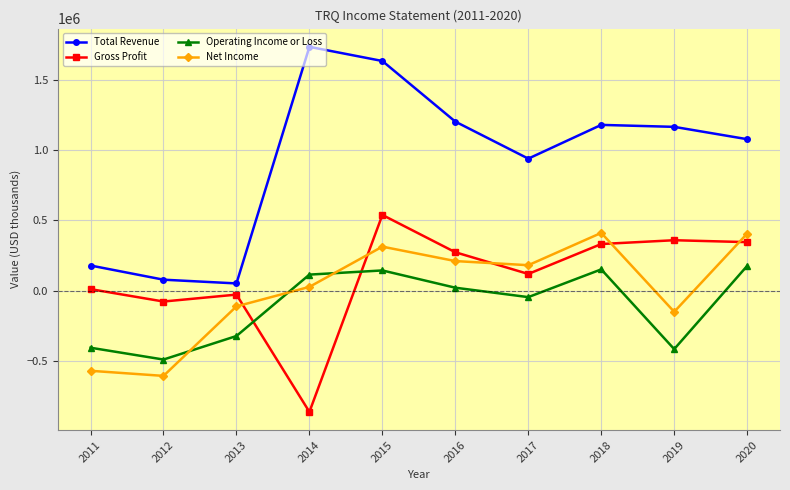

At which label is Operating Income or Loss closest to -156950?

2017